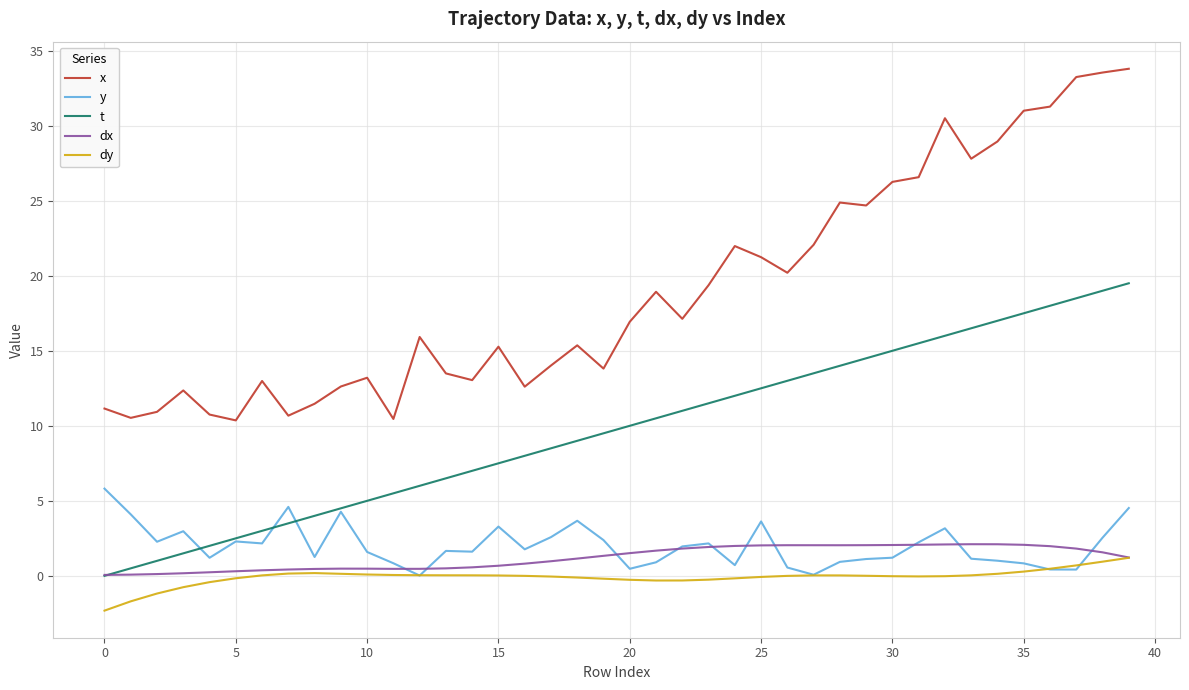

Which series has the widest spread of values?

x